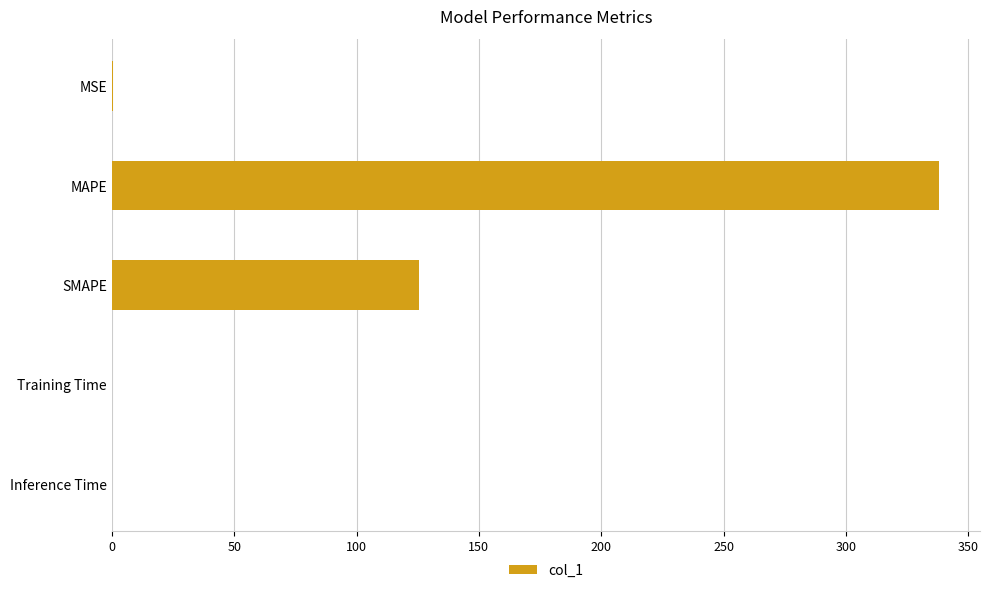

Are the bars horizontal?

Yes